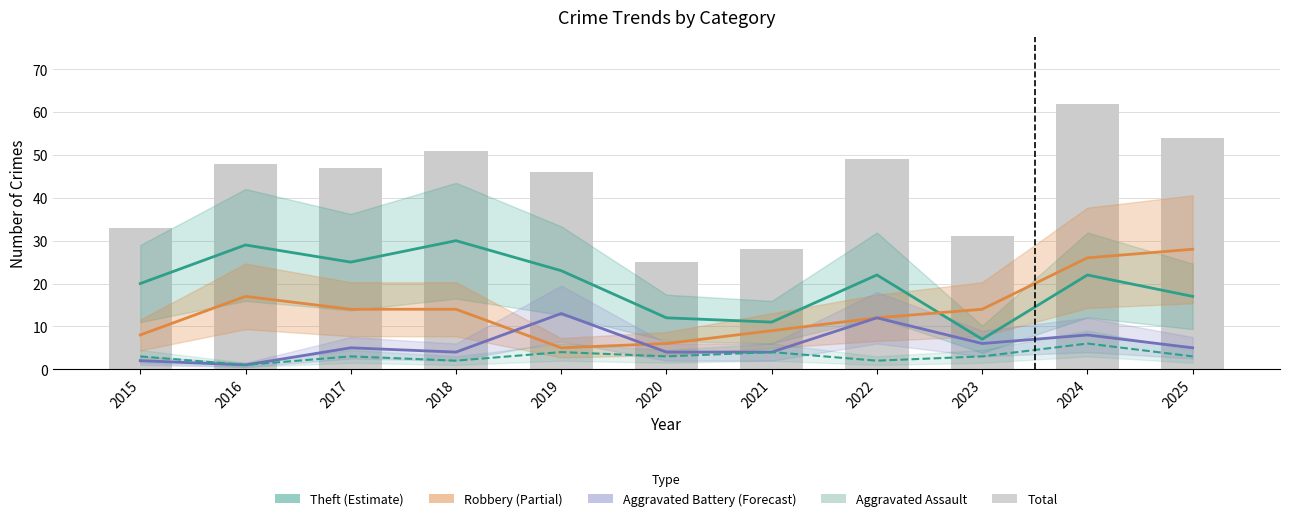

Is it true that Robbery equals 12 at 2022?

True